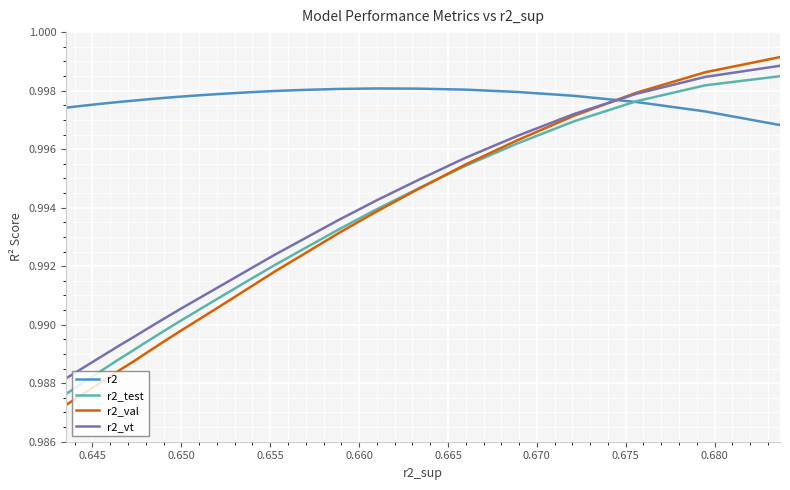

How many times do r2_val and r2 cross each other?

1